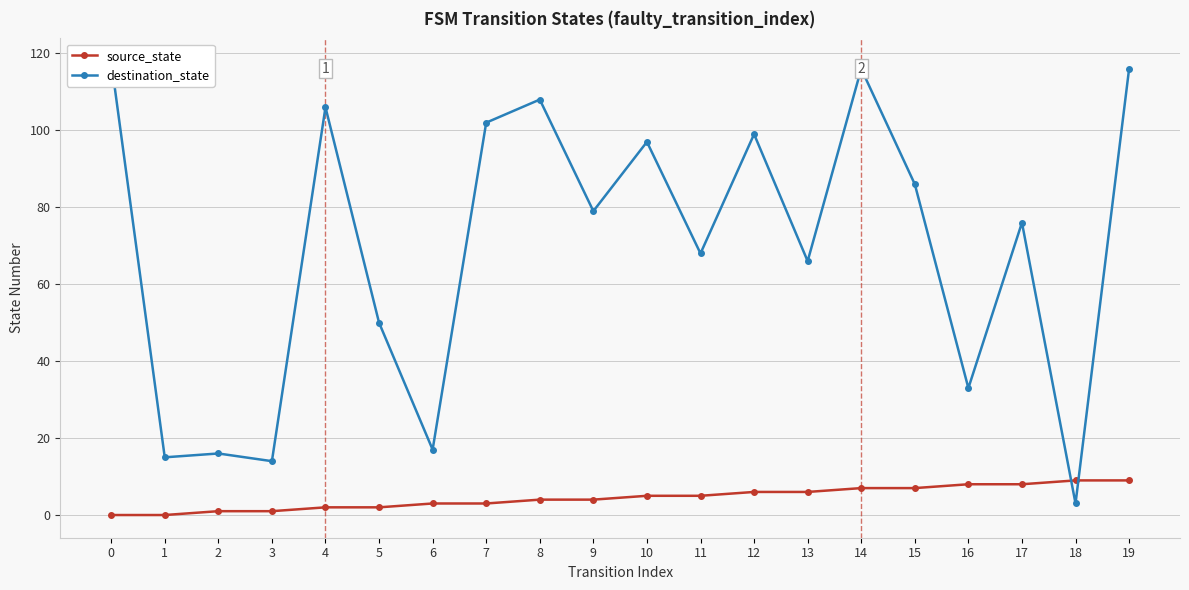

What is the difference between the maximum and minimum values in the source_state series?

9